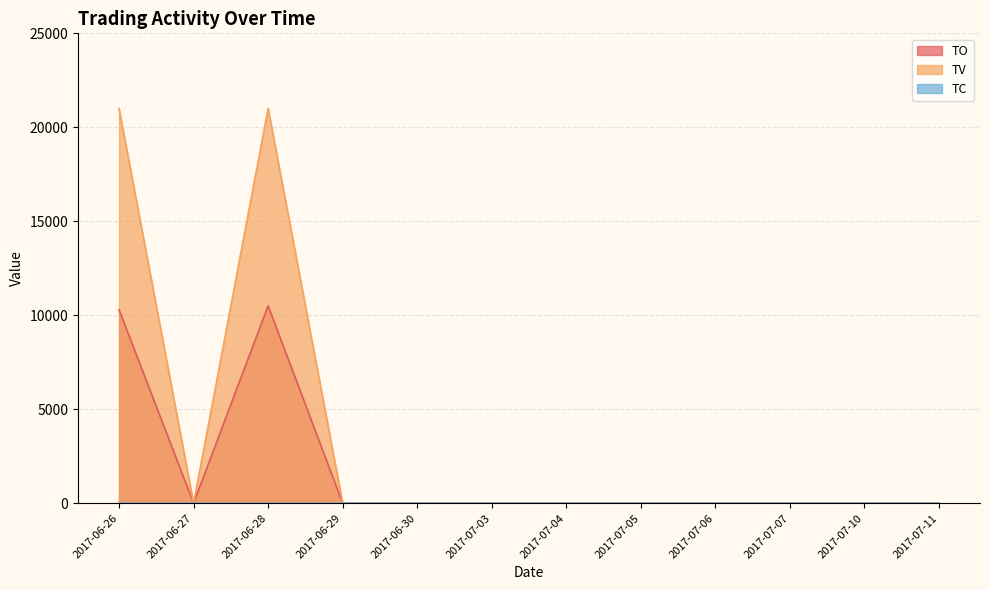

Rank the series by their average value, from lowest to highest.

TC, TO, TV